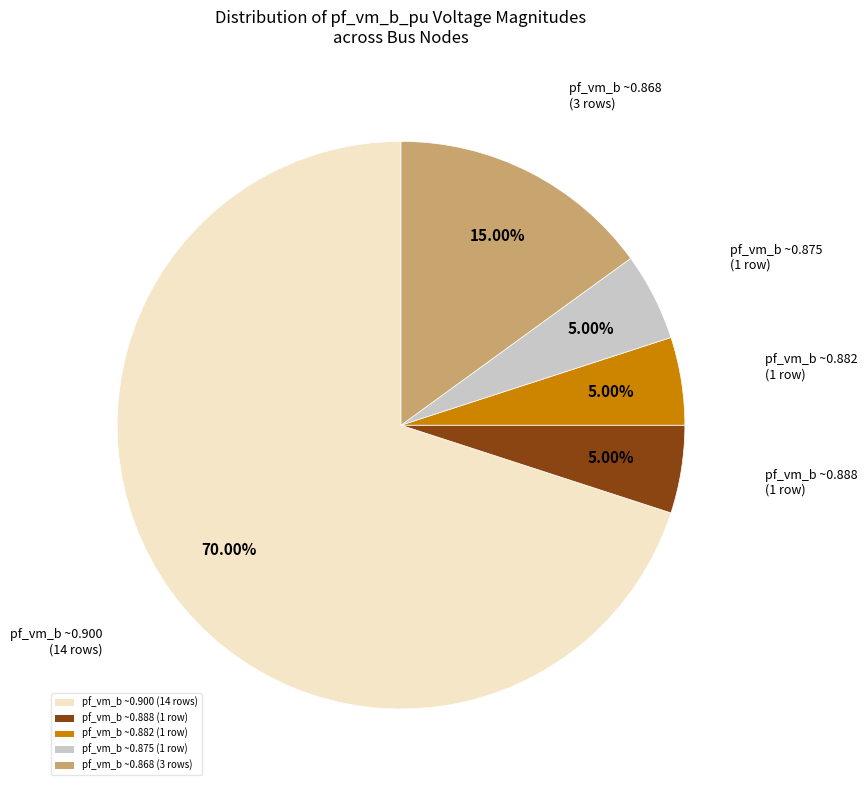

Is pf_vm_b ~0.882 (1 row) the majority of the pie?

No